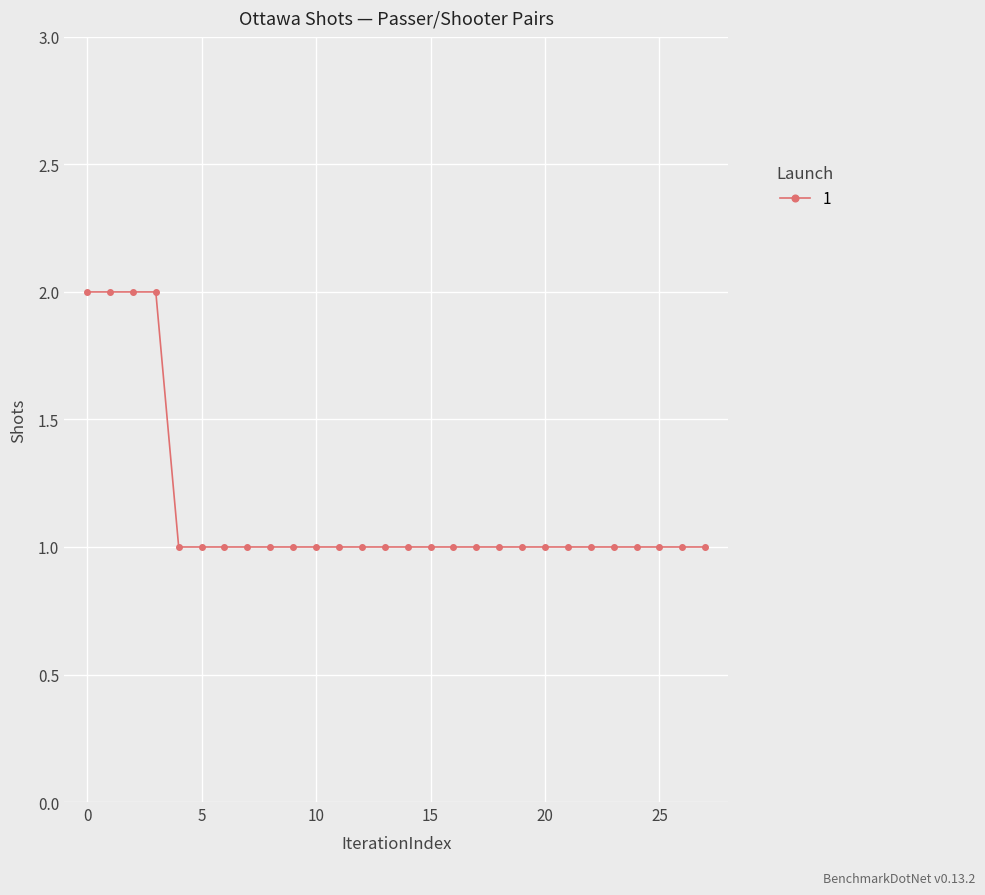

What is the sum of all values?

32